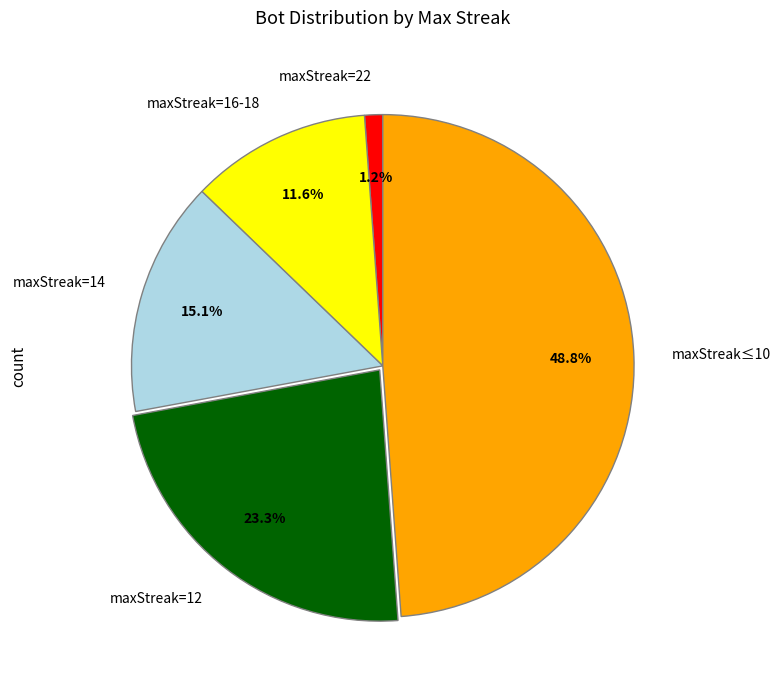

Rank the categories by value from highest to lowest.

maxStreak≤10, maxStreak=12, maxStreak=14, maxStreak=16-18, maxStreak=22